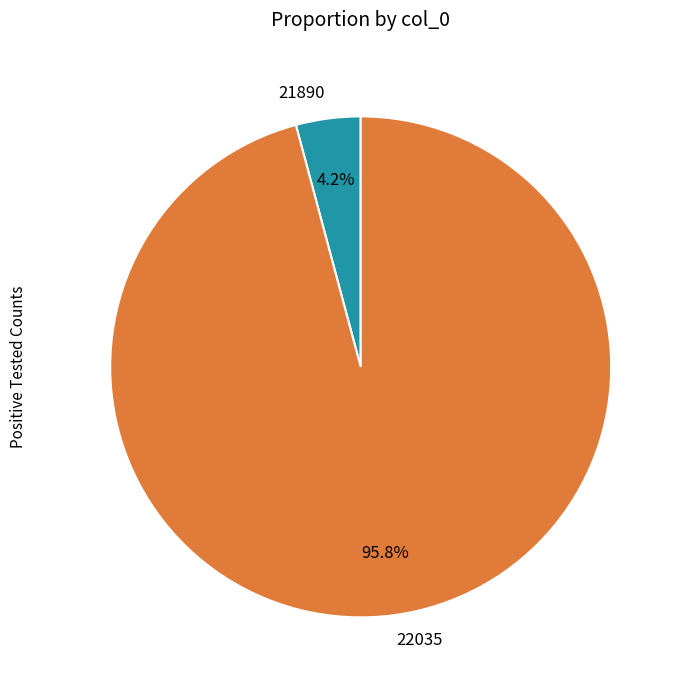

Rank the categories by value from lowest to highest.

21890, 22035